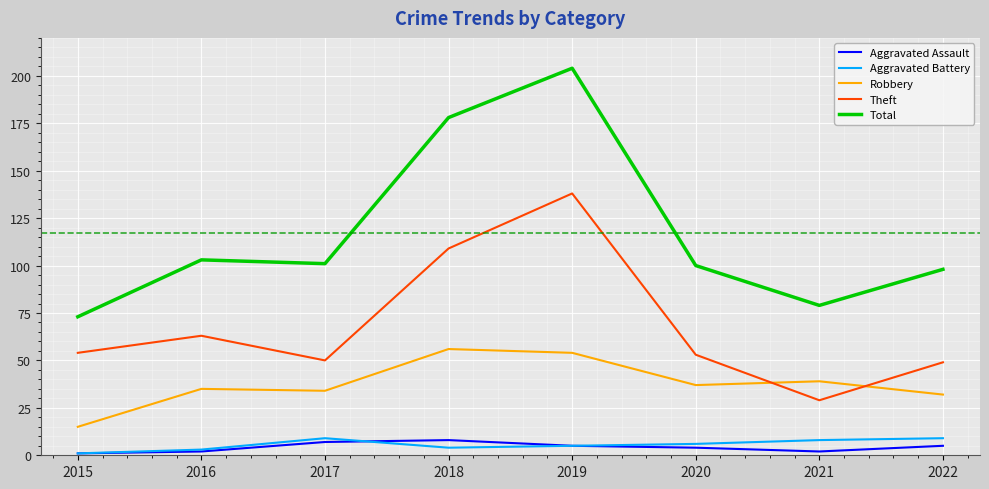

What are all the series names shown in the legend?

Aggravated Assault, Aggravated Battery, Robbery, Theft, Total